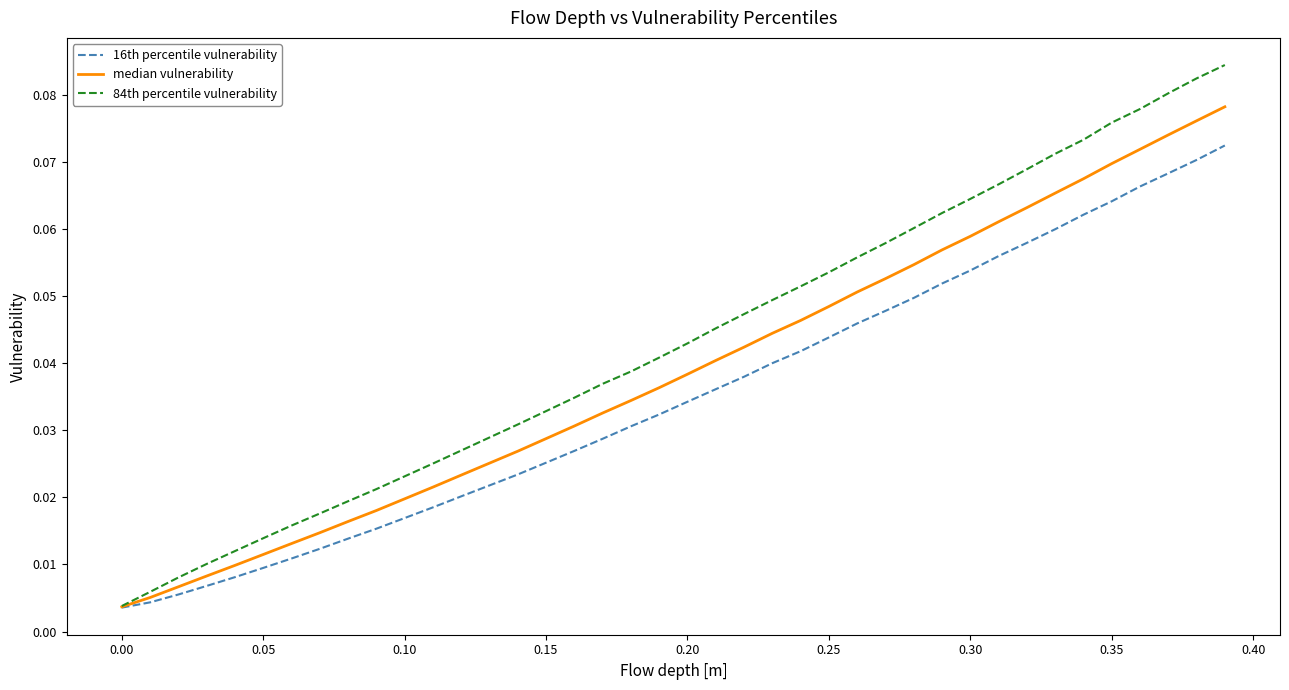

Rank the series by their average value, from lowest to highest.

16th percentile vulnerability, median vulnerability, 84th percentile vulnerability